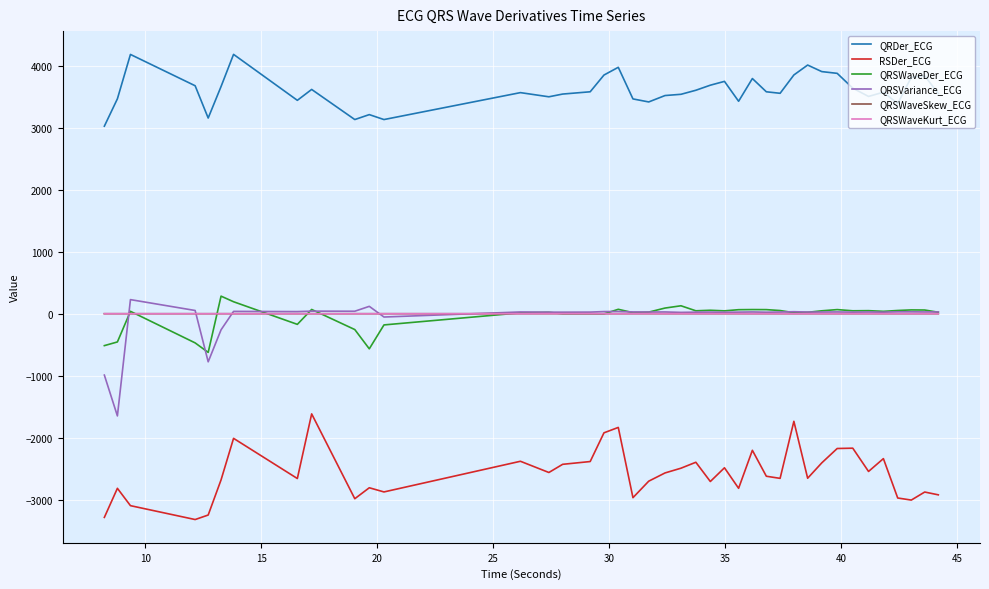

True or false: QRSVariance_ECG and QRDer_ECG intersect in this chart.

False